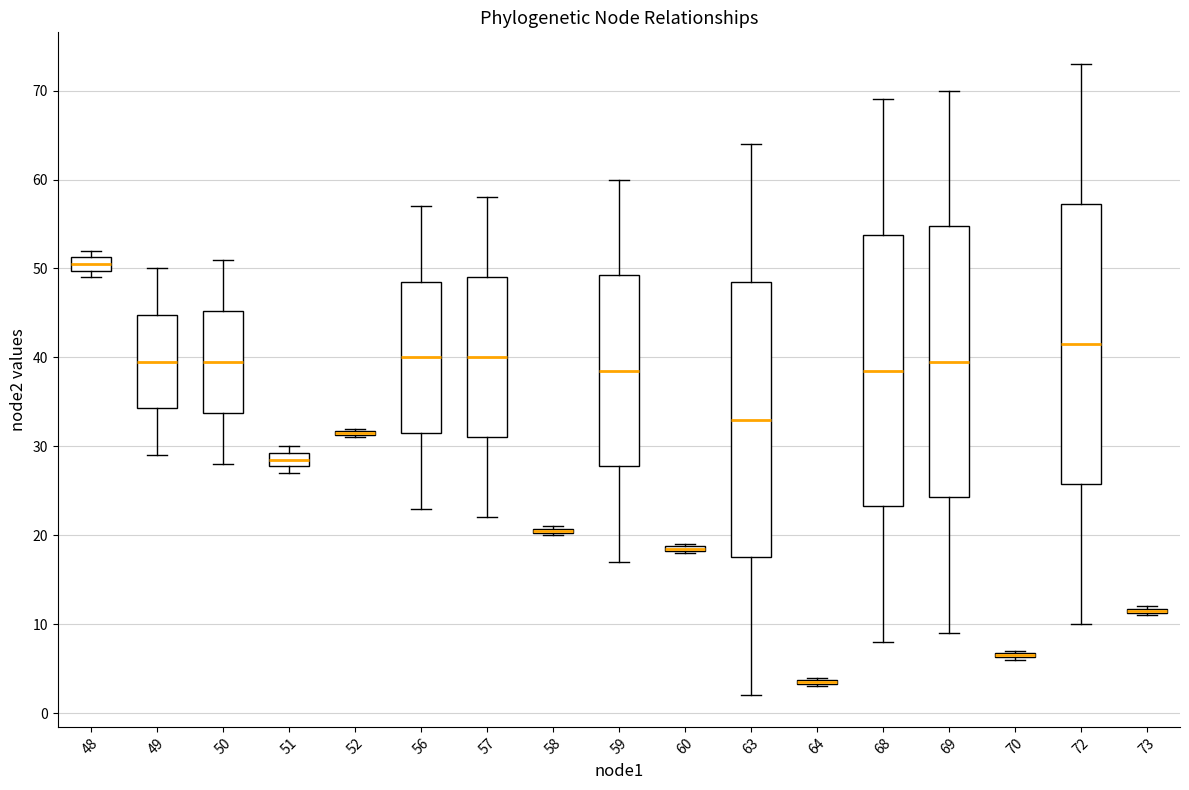

Where is the lower edge of the box at x = 58 on the y-axis? The values are not printed on the chart, so give them approximately, as read against the axis.

20